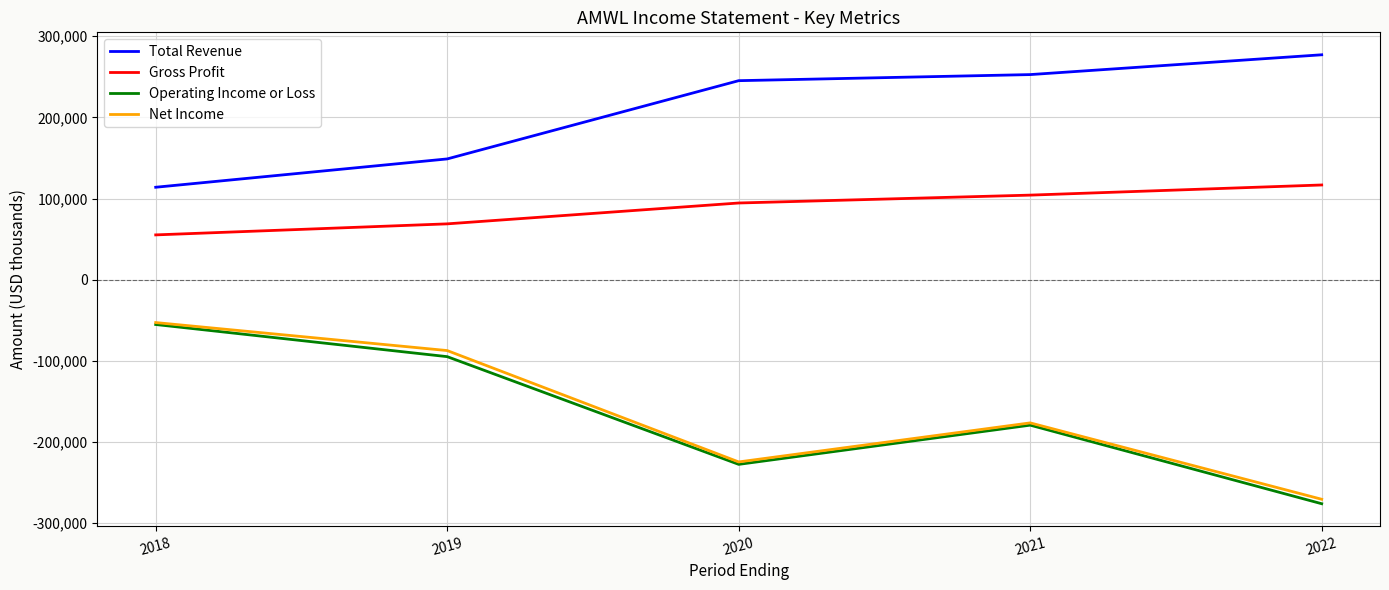

How many lines are shown in the chart?

4